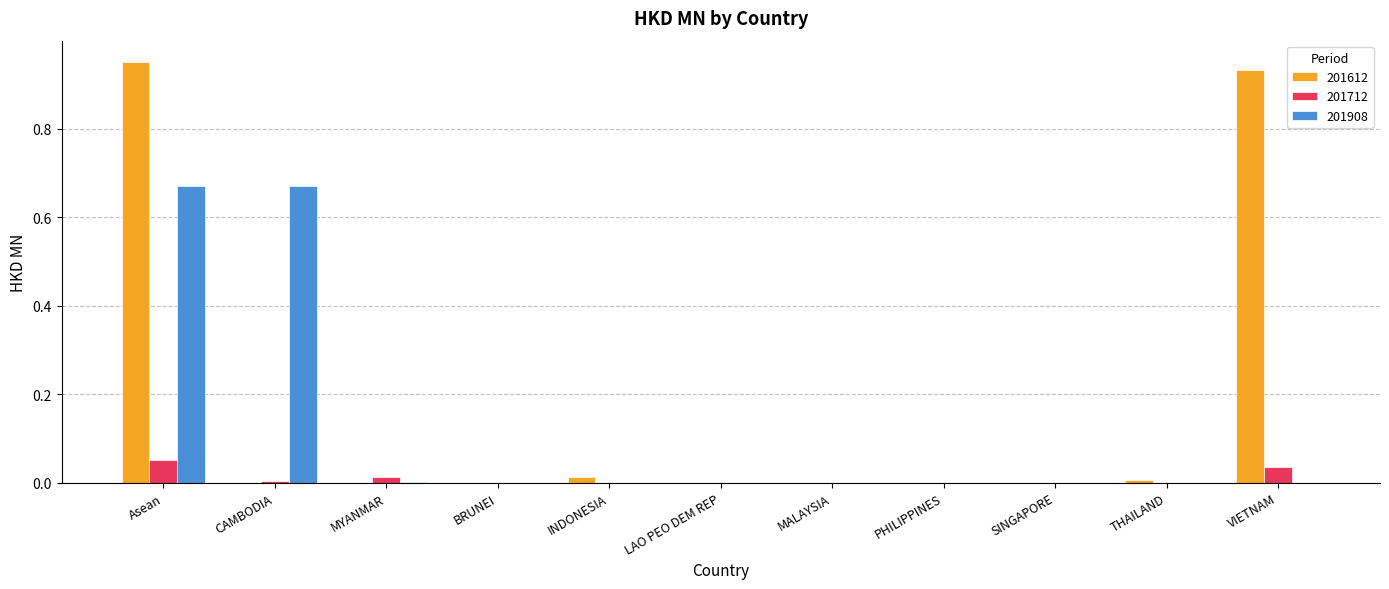

At which category is the sum across all series the highest?

Asean